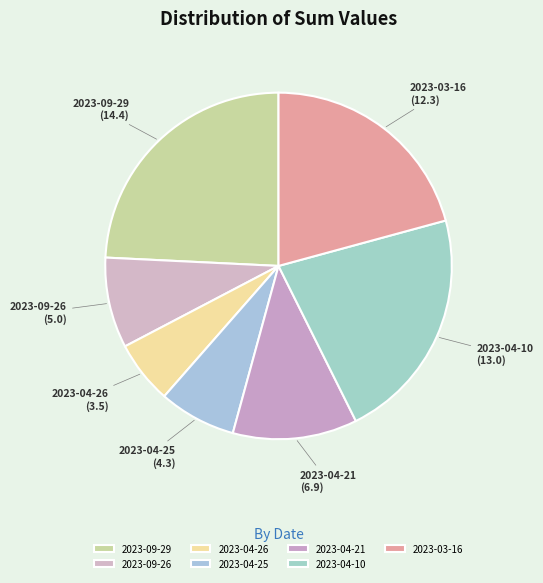

How many segments does this pie chart have?

7